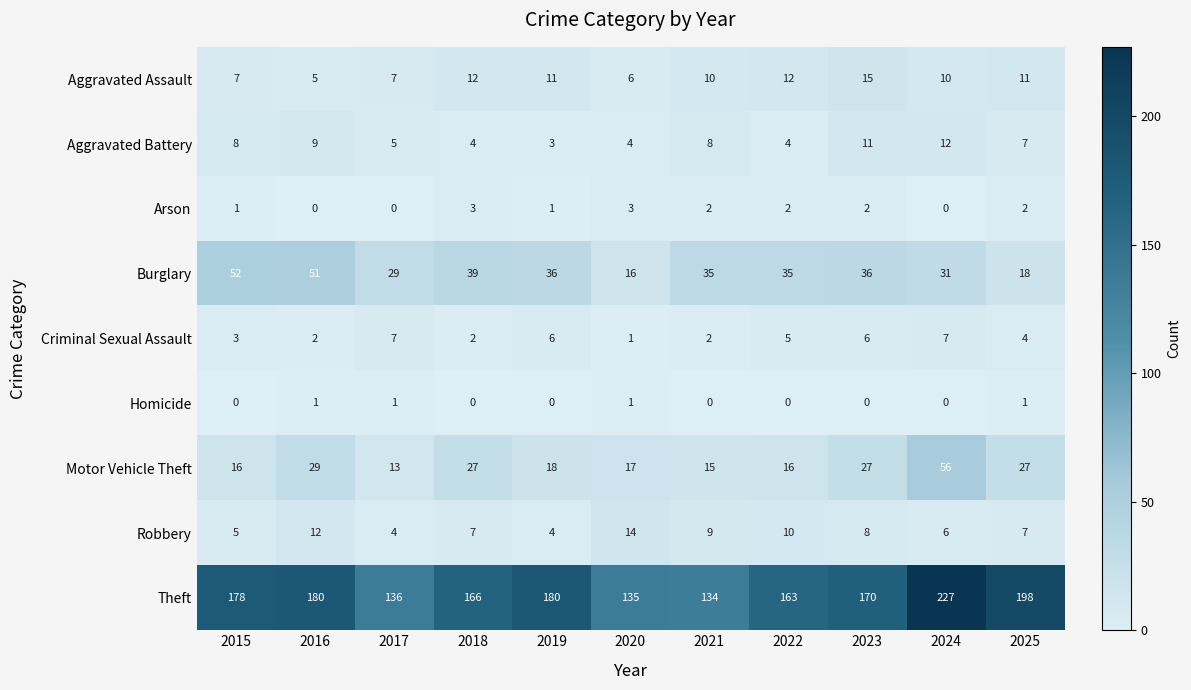

What is the average value of the Burglary series?

34